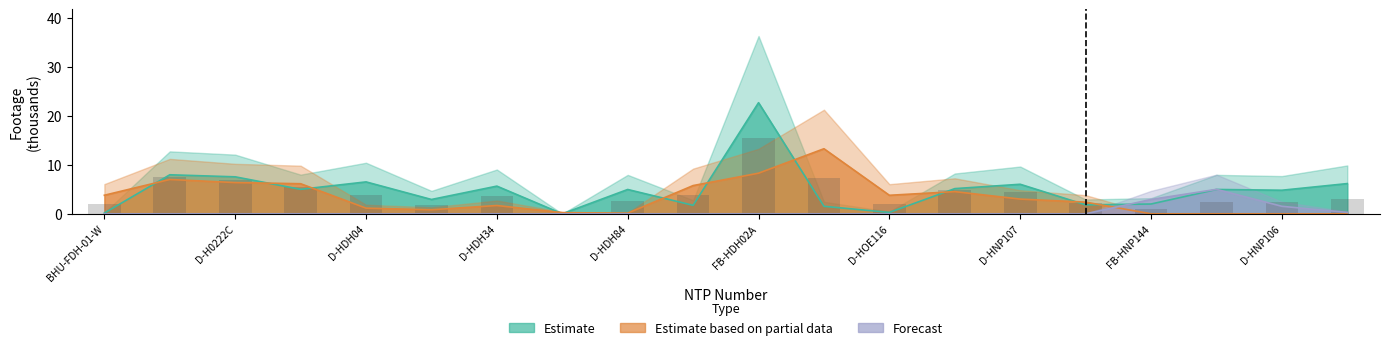

What is the difference between the second highest and minimum values in the Estimate series?

8.0